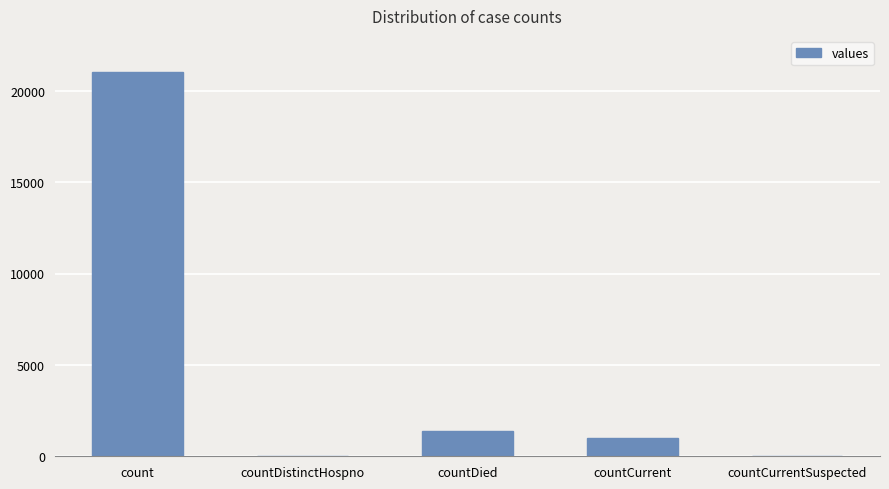

What is the sum of all values?

23461